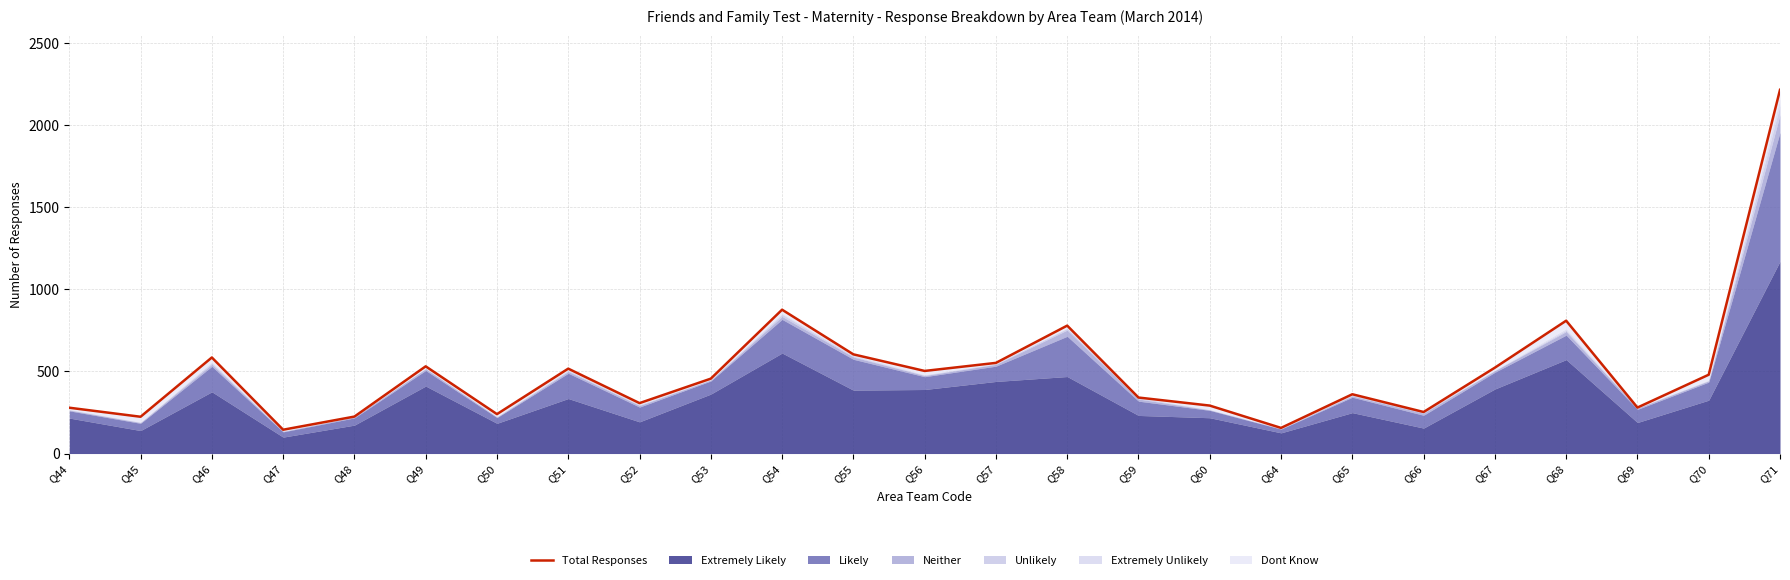

Reading left to right, transcribe all the data shown in this chart.

279	224	585	145	225	531	240	517	307	456	876	604	503	552	779	341	292	156	361	253	523	809	280	480	2215